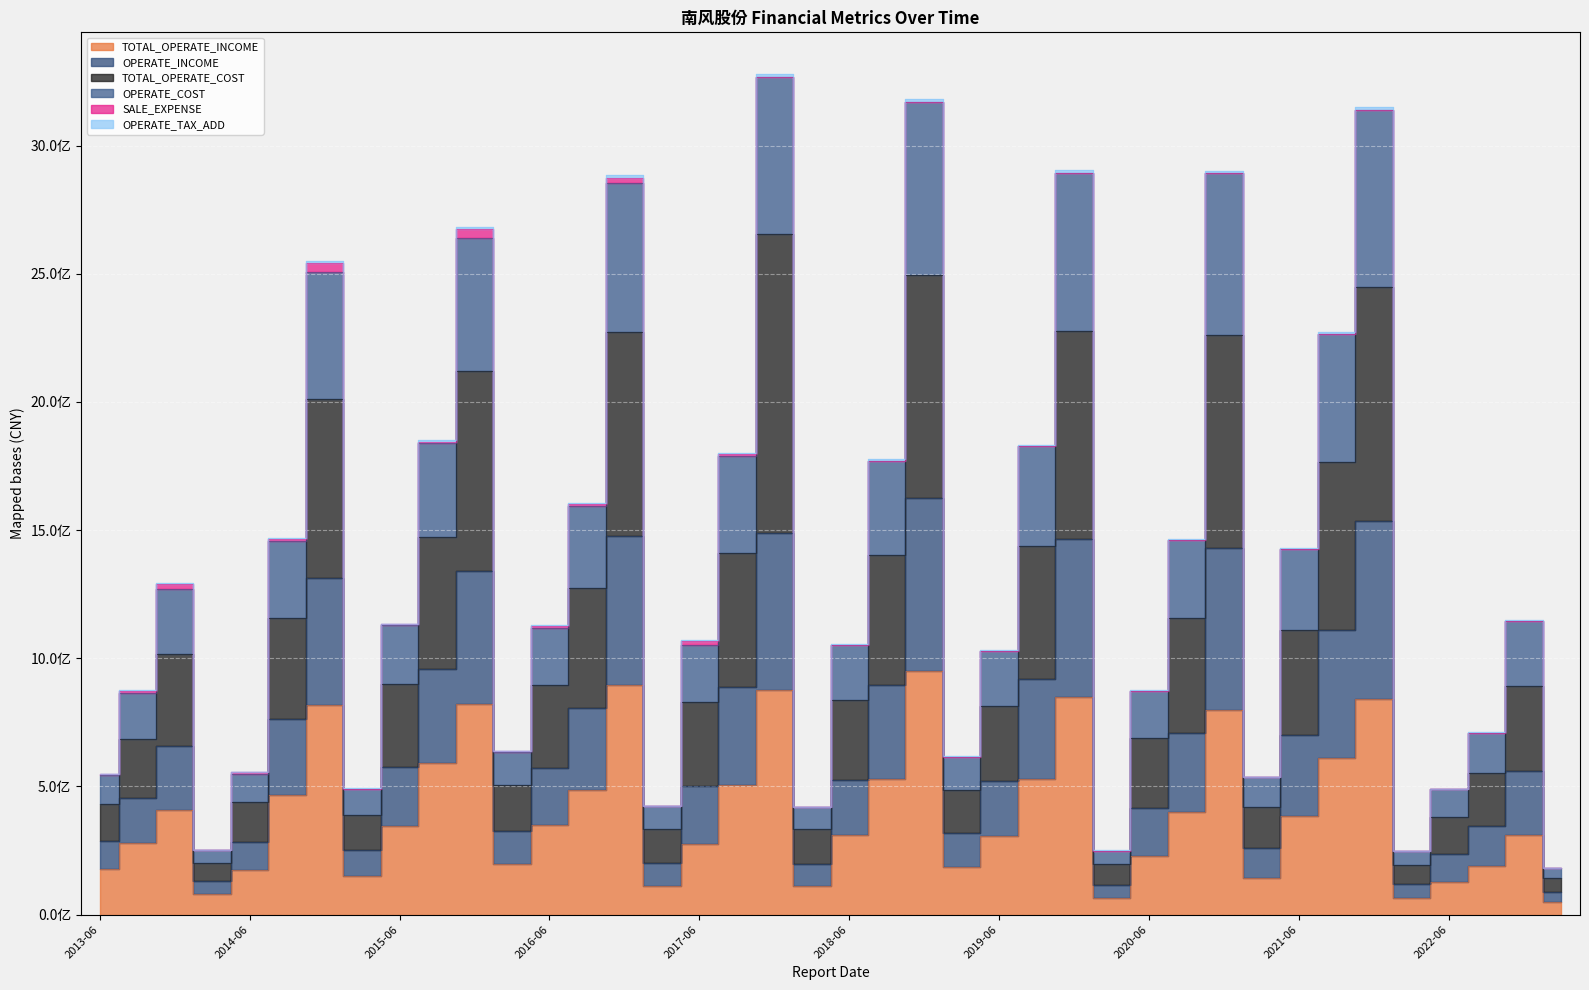

True or false: OPERATE_COST and OPERATE_INCOME intersect in this chart.

False